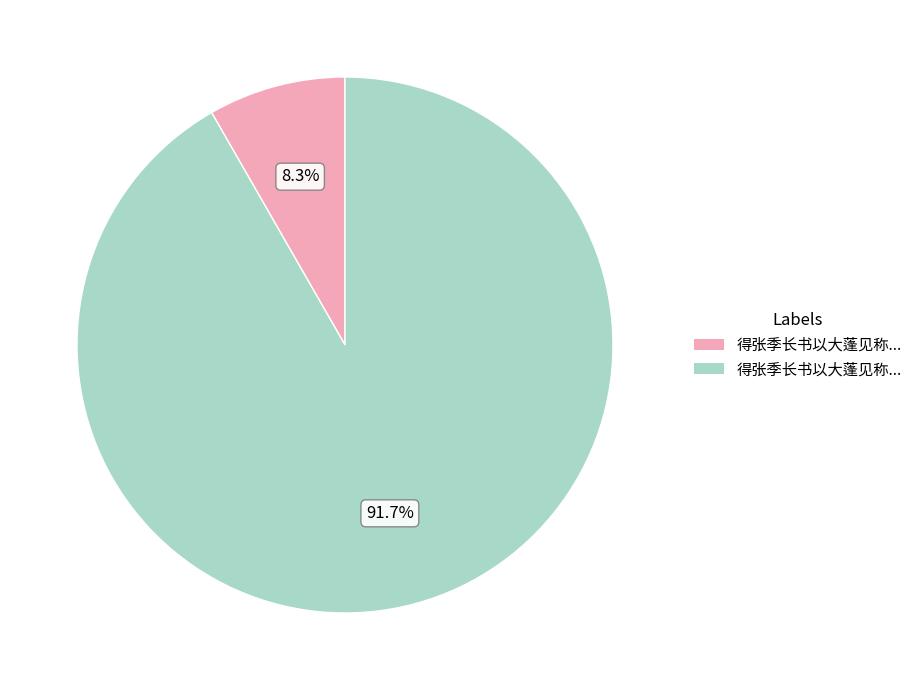

Does any single category account for the majority?

Yes